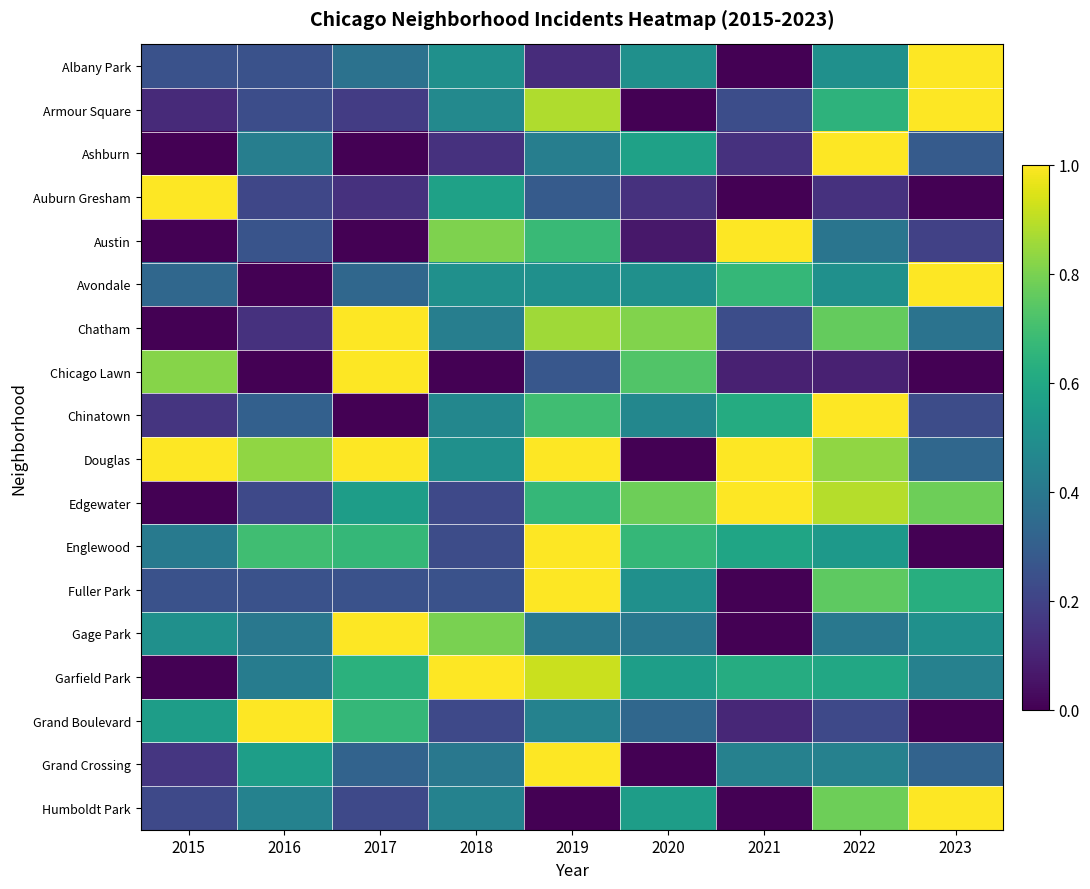

Reading left to right, extract all data points from this chart.

Albany Park: 2015=0.2	2016=0.2	2017=0.4	2018=0.5	2019=0.1	2020=0.5	2021=0.0	2022=0.5	2023=1.0
Armour Square: 2015=0.1	2016=0.2	2017=0.2	2018=0.5	2019=0.9	2020=0.0	2021=0.2	2022=0.6	2023=1.0
Ashburn: 2015=0.0	2016=0.4	2017=0.0	2018=0.1	2019=0.4	2020=0.6	2021=0.1	2022=1.0	2023=0.3
Auburn Gresham: 2015=1.0	2016=0.2	2017=0.1	2018=0.6	2019=0.3	2020=0.1	2021=0.0	2022=0.1	2023=0.0
Austin: 2015=0.0	2016=0.3	2017=0.0	2018=0.8	2019=0.7	2020=0.1	2021=1.0	2022=0.4	2023=0.2
Avondale: 2015=0.3	2016=0.0	2017=0.3	2018=0.5	2019=0.5	2020=0.5	2021=0.7	2022=0.5	2023=1.0
Chatham: 2015=0.0	2016=0.1	2017=1.0	2018=0.4	2019=0.9	2020=0.8	2021=0.2	2022=0.8	2023=0.4
Chicago Lawn: 2015=0.8	2016=0.0	2017=1.0	2018=0.0	2019=0.3	2020=0.7	2021=0.1	2022=0.1	2023=0.0
Chinatown: 2015=0.2	2016=0.3	2017=0.0	2018=0.5	2019=0.7	2020=0.5	2021=0.6	2022=1.0	2023=0.2
Douglas: 2015=1.0	2016=0.8	2017=1.0	2018=0.5	2019=1.0	2020=0.0	2021=1.0	2022=0.8	2023=0.3
Edgewater: 2015=0.0	2016=0.2	2017=0.6	2018=0.2	2019=0.7	2020=0.8	2021=1.0	2022=0.9	2023=0.8
Englewood: 2015=0.4	2016=0.7	2017=0.7	2018=0.2	2019=1.0	2020=0.7	2021=0.6	2022=0.5	2023=0.0
Fuller Park: 2015=0.2	2016=0.2	2017=0.2	2018=0.2	2019=1.0	2020=0.5	2021=0.0	2022=0.8	2023=0.6
Gage Park: 2015=0.5	2016=0.4	2017=1.0	2018=0.8	2019=0.4	2020=0.4	2021=0.0	2022=0.4	2023=0.5
Garfield Park: 2015=0.0	2016=0.4	2017=0.6	2018=1.0	2019=0.9	2020=0.6	2021=0.6	2022=0.6	2023=0.4
Grand Boulevard: 2015=0.6	2016=1.0	2017=0.7	2018=0.2	2019=0.4	2020=0.3	2021=0.1	2022=0.2	2023=0.0
Grand Crossing: 2015=0.2	2016=0.6	2017=0.3	2018=0.4	2019=1.0	2020=0.0	2021=0.4	2022=0.4	2023=0.3
Humboldt Park: 2015=0.2	2016=0.4	2017=0.2	2018=0.4	2019=0.0	2020=0.6	2021=0.0	2022=0.8	2023=1.0